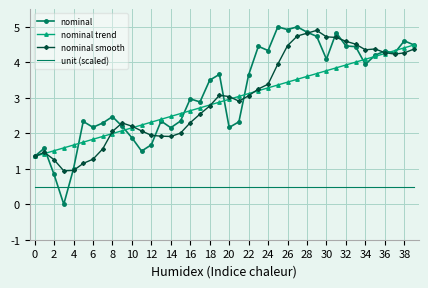

What is the lowest value of the unit (scaled) series?

0.5